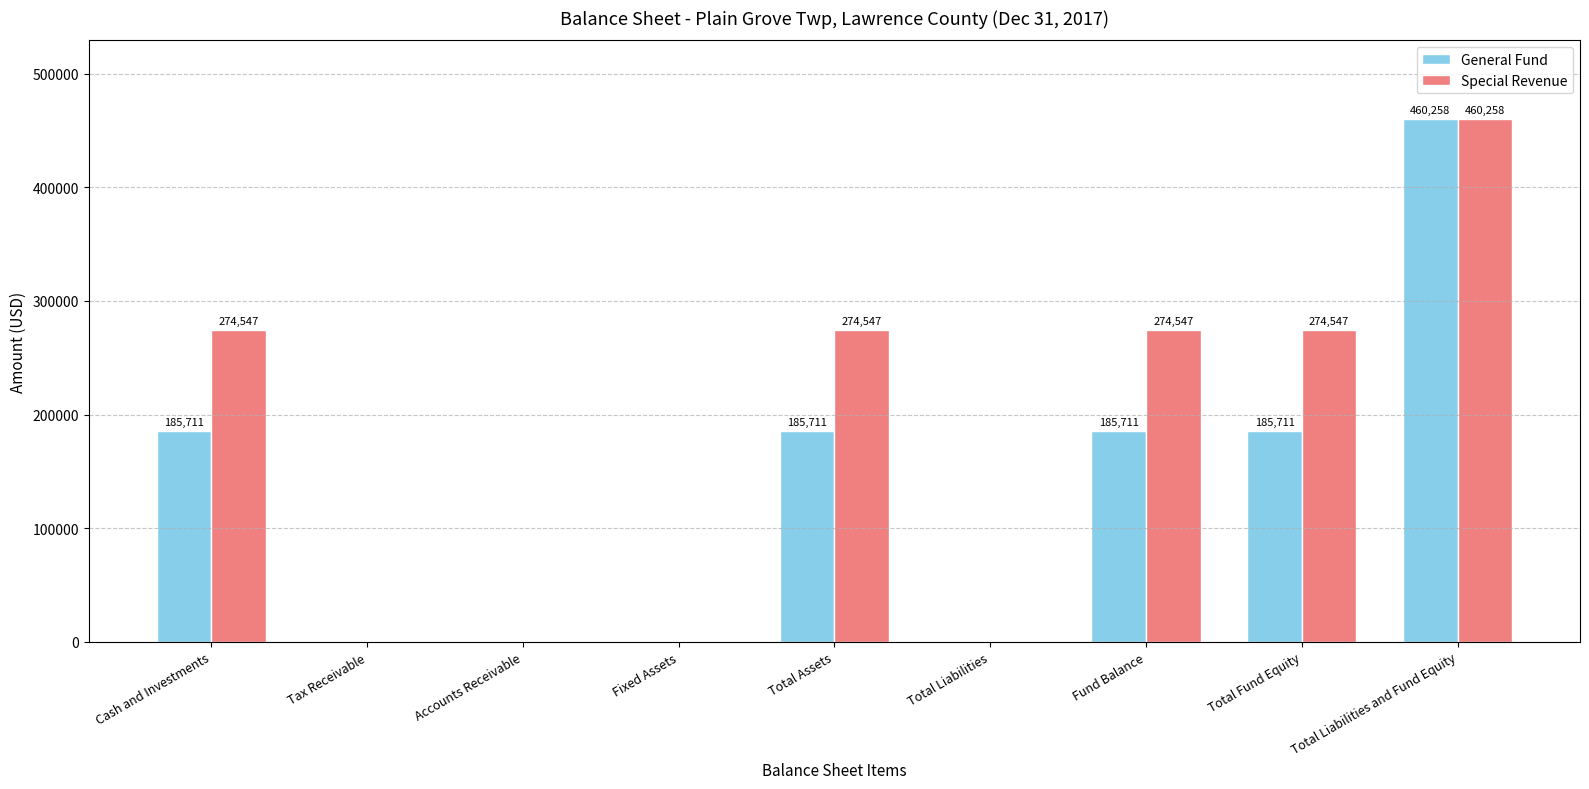

At which category is the sum across all series the highest?

Total Liabilities and Fund Equity